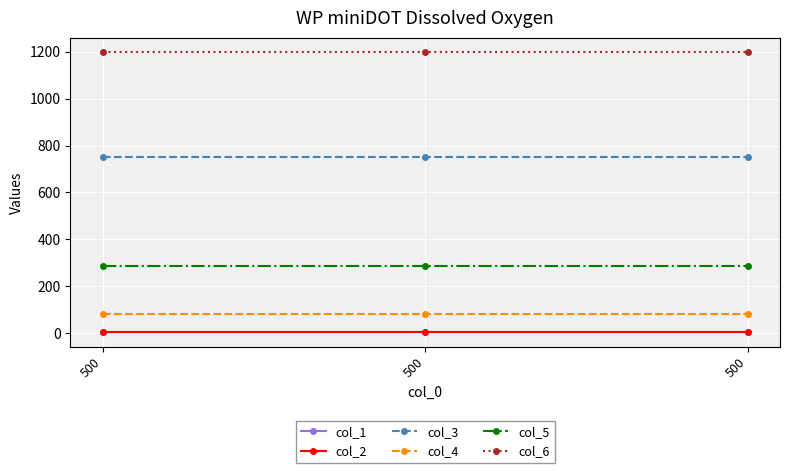

At how many categories does at least one series exceed 842?

3